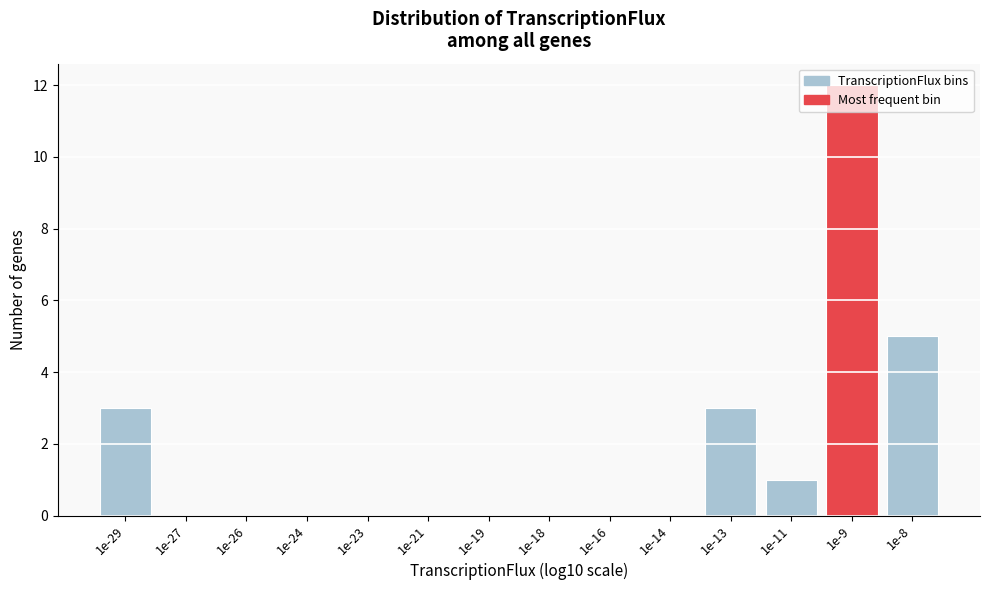

What is the greatest value displayed?

12